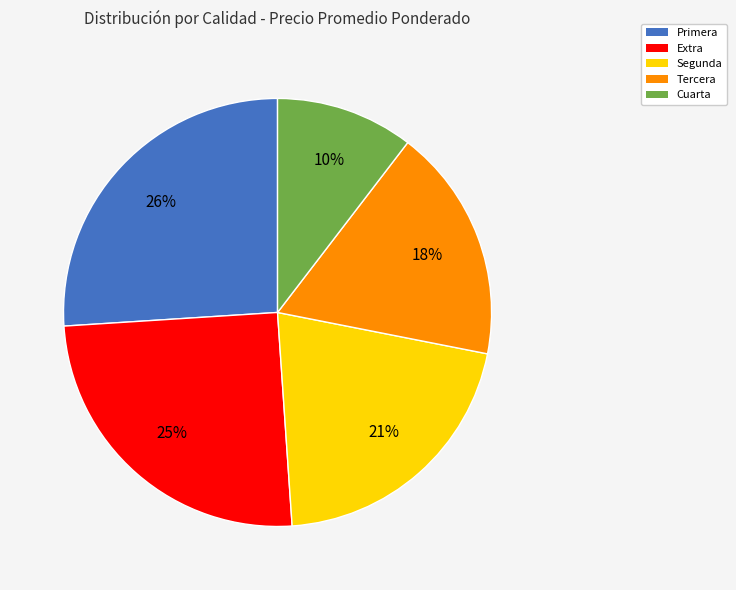

Count the number of slices in the pie.

5